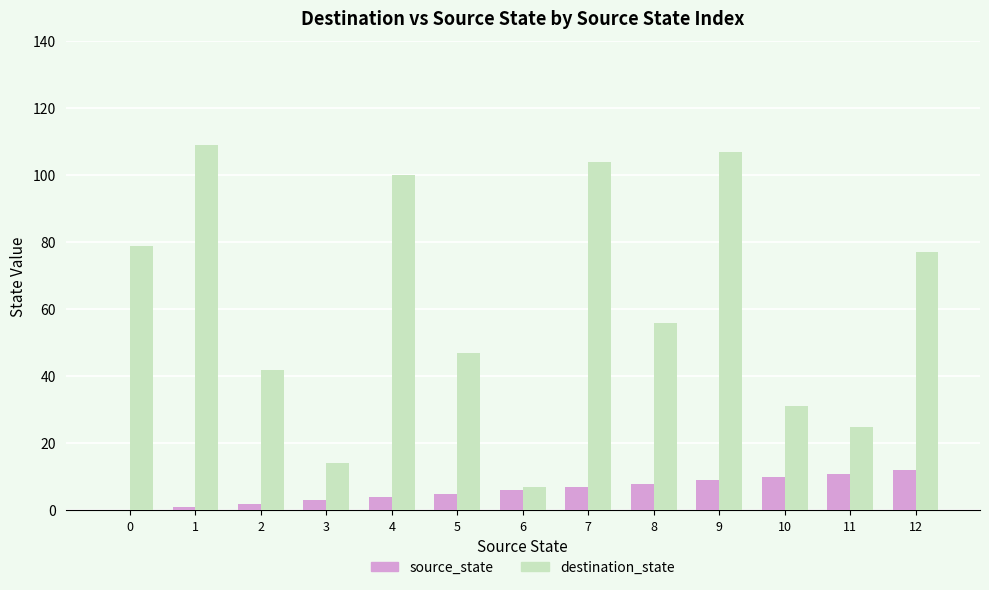

What is the sum of all source_state values?

78